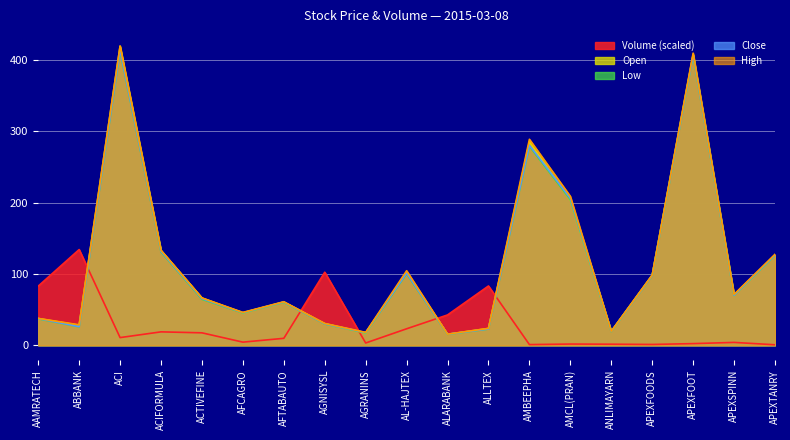

What is the smallest value displayed?

0.6